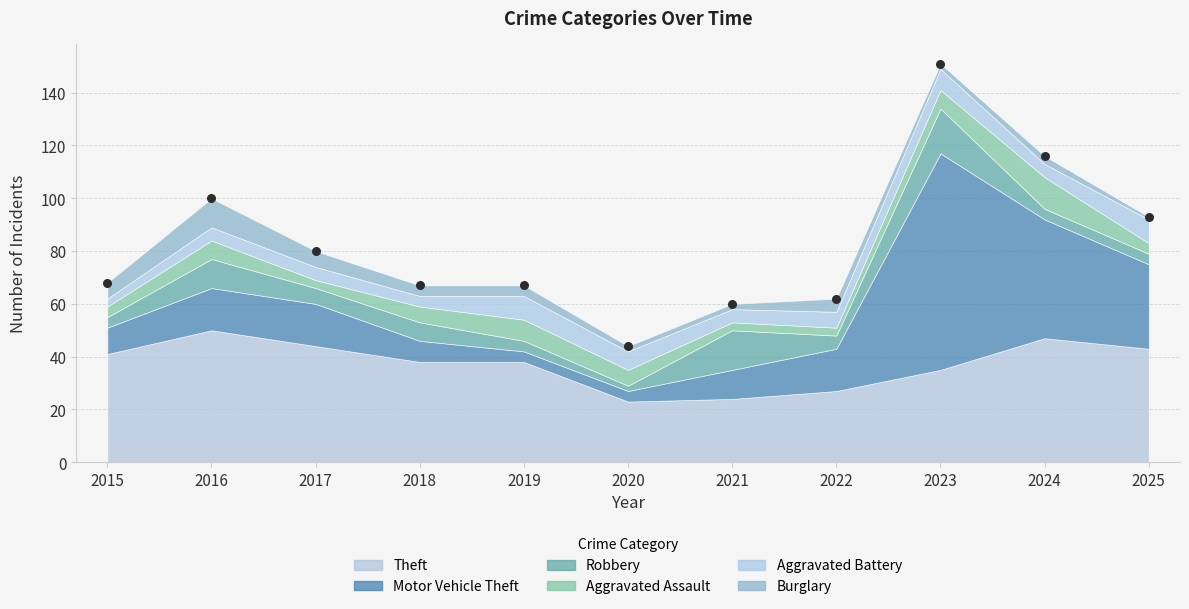

What is the average Y value?

83